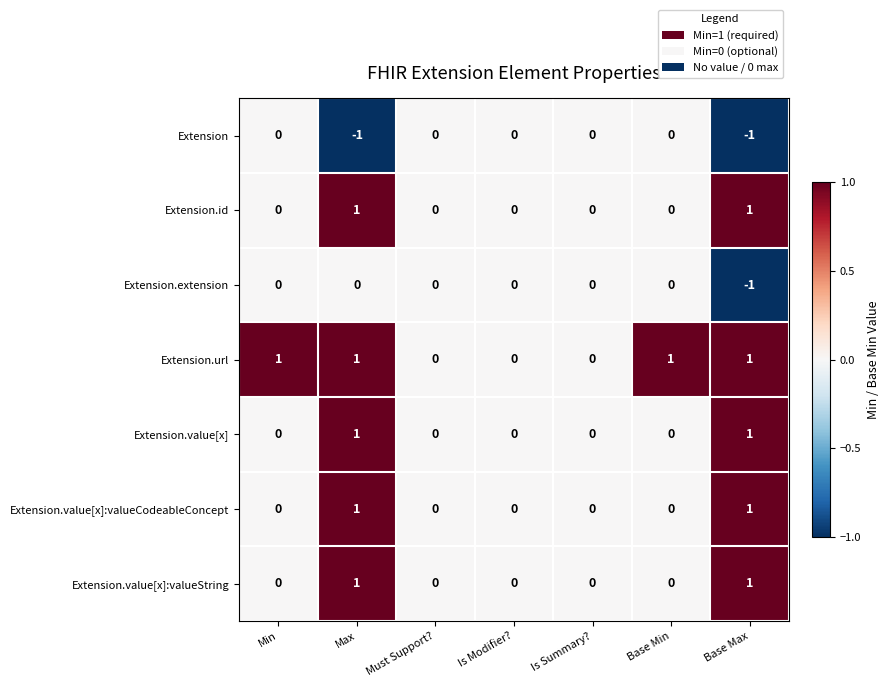

The Extension series shows 0 at Must Support?. True or false?

True